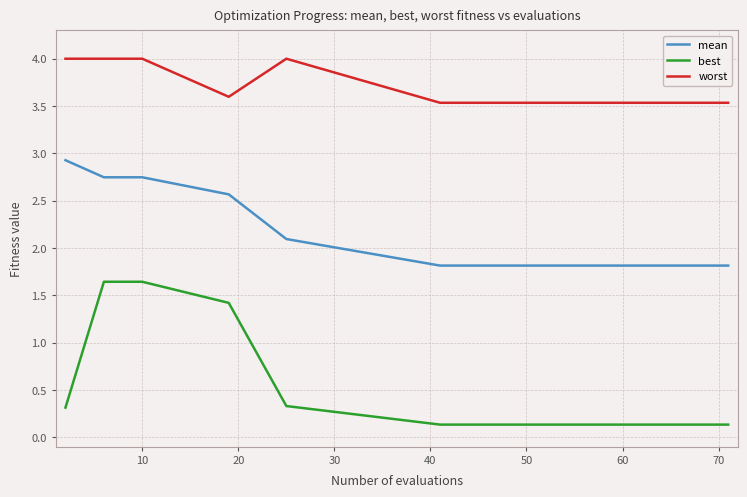

Does the chart have visible grid lines?

Yes